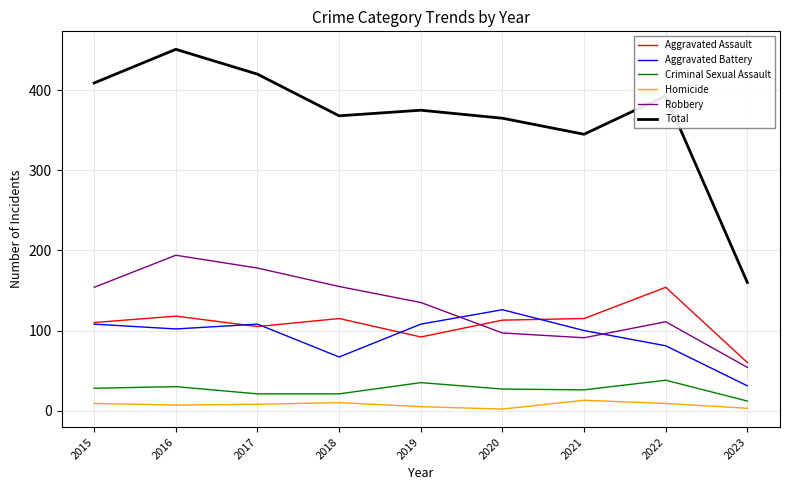

Which series has the largest total across all categories?

Total